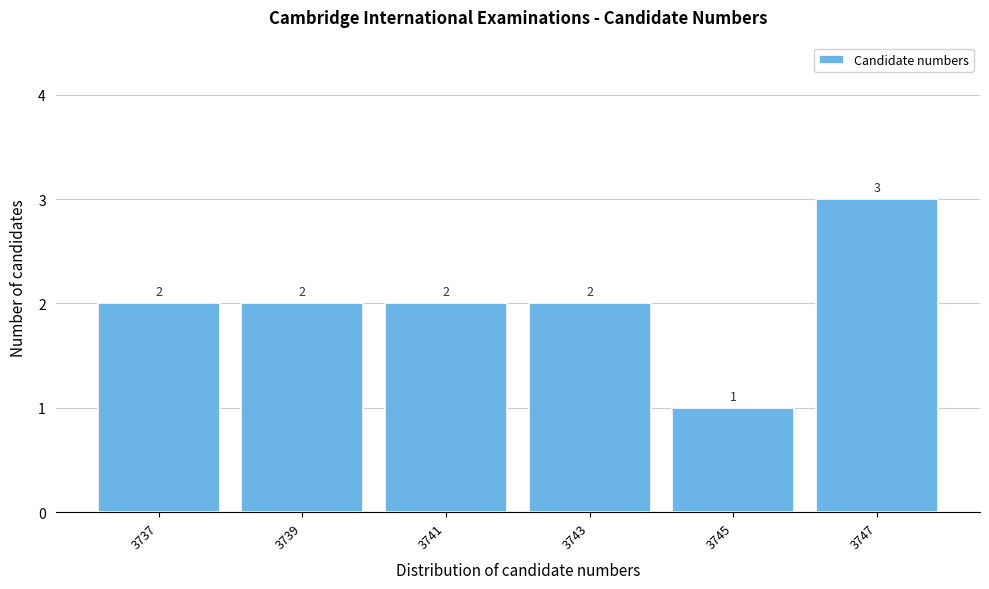

Reading left to right, extract all data points from this chart.

3737=2	3739=2	3741=2	3743=2	3745=1	3747=3